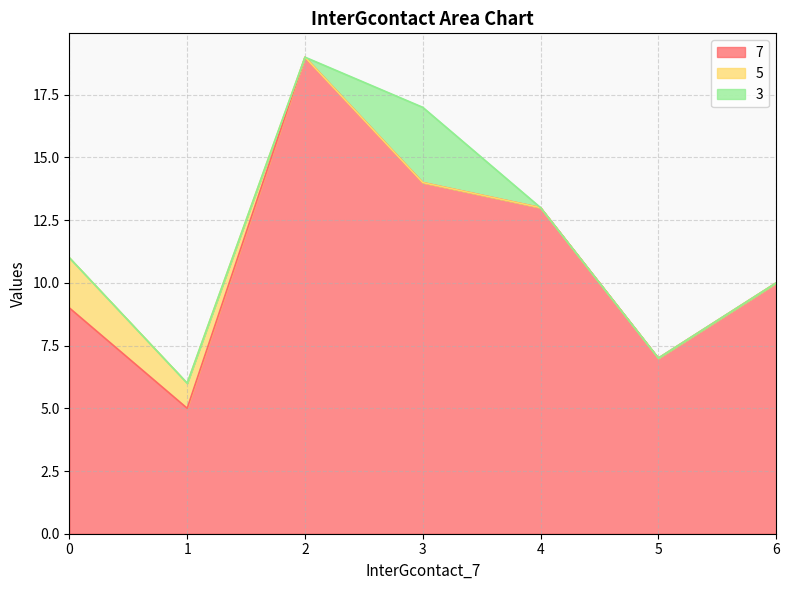

Reading left to right, list all the values displayed in this chart.

7: 9	5	19	14	13	7	10
5: 2	1	0	0	0	0	0
3: 0	0	0	3	0	0	0